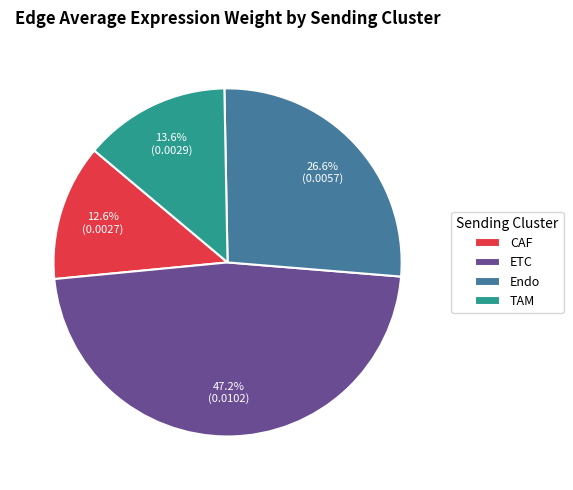

Rank the categories by value from highest to lowest.

ETC, Endo, TAM, CAF